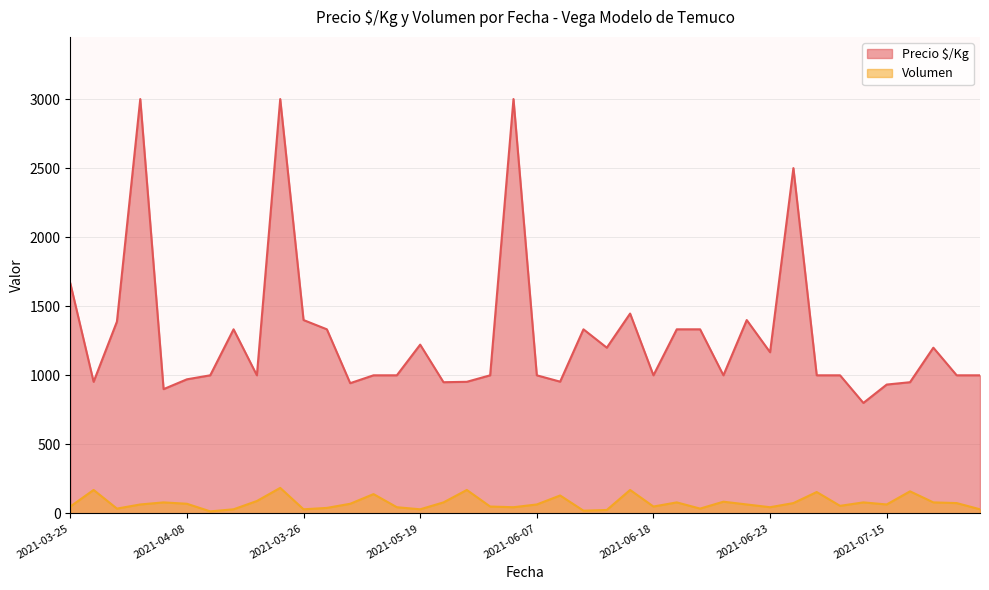

Rank the series by their maximum value, from lowest to highest.

Volumen, Precio $/Kg